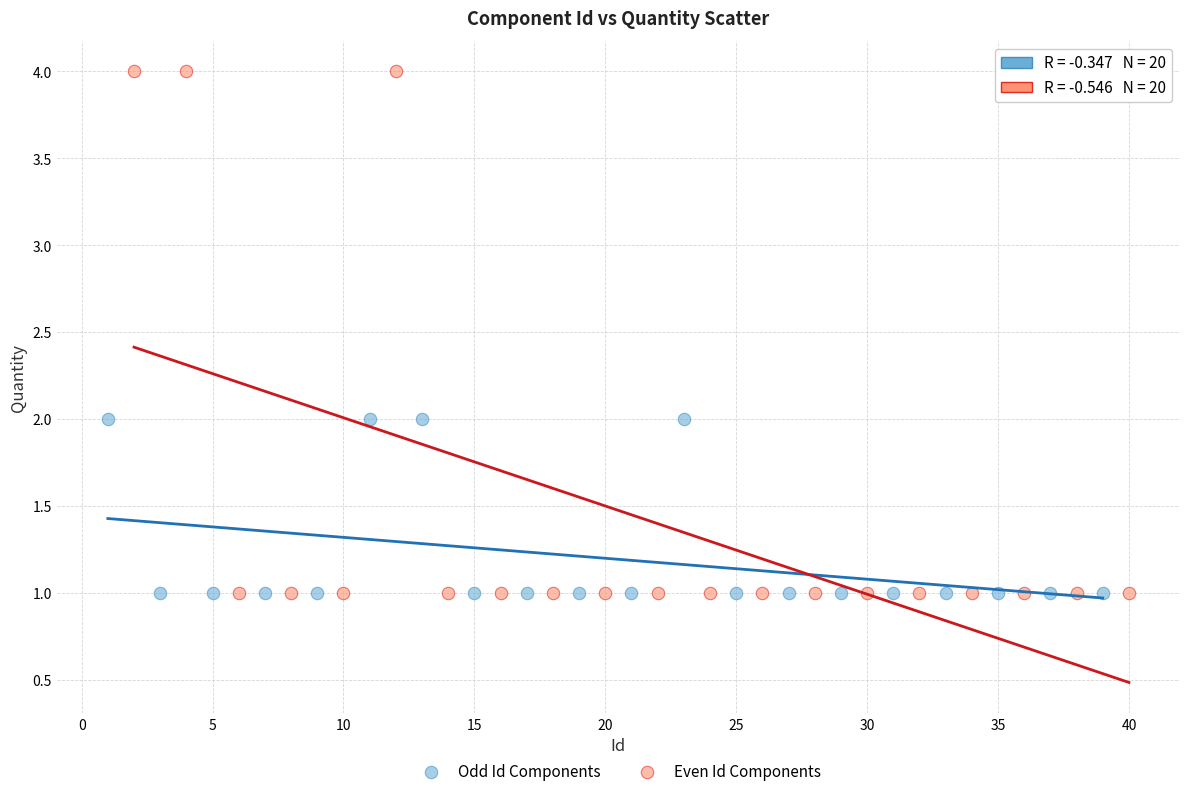

Which series reaches the maximum Y coordinate?

Even Id Components